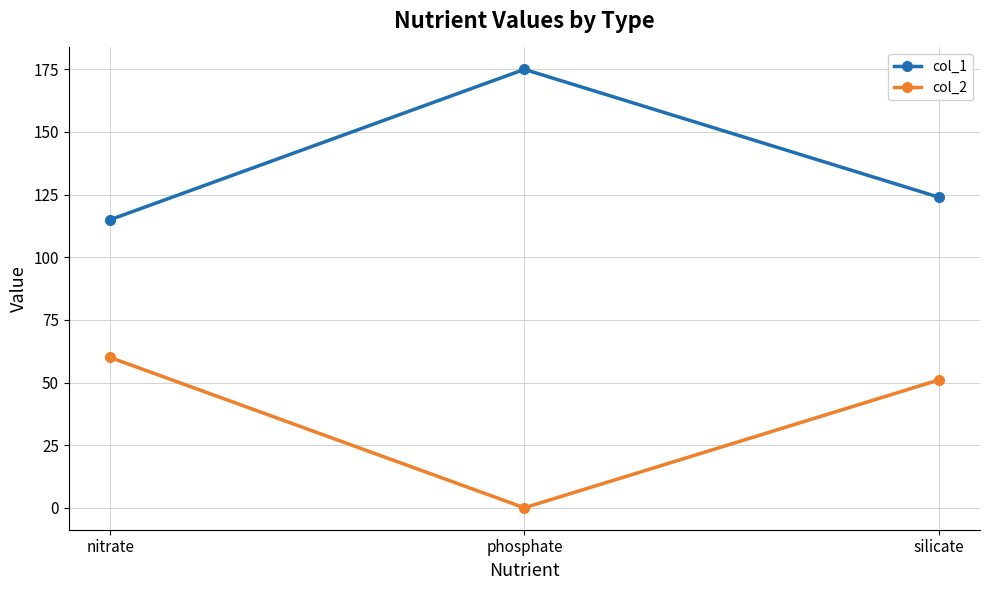

What are all the series names shown in the legend?

col_1, col_2